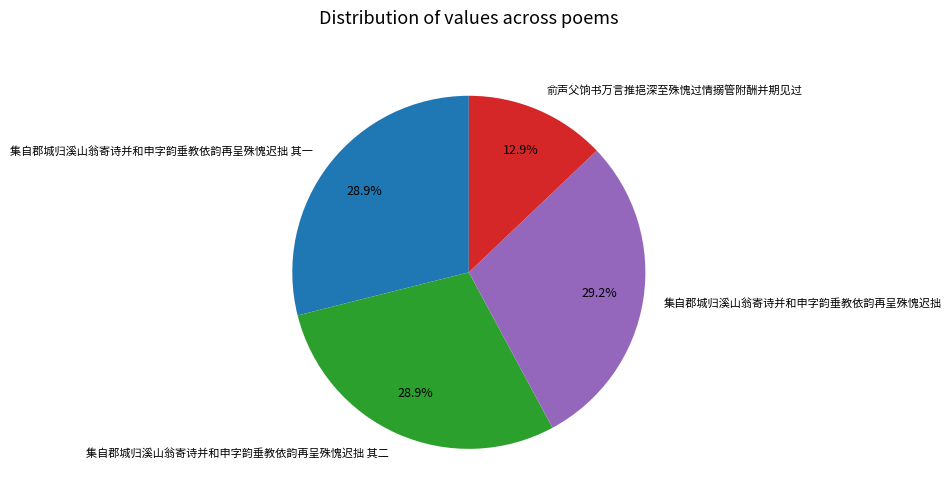

How much of the chart is everything except 集自郡城归溪山翁寄诗并和申字韵垂教依韵再呈殊愧迟拙 其二?

71.1%